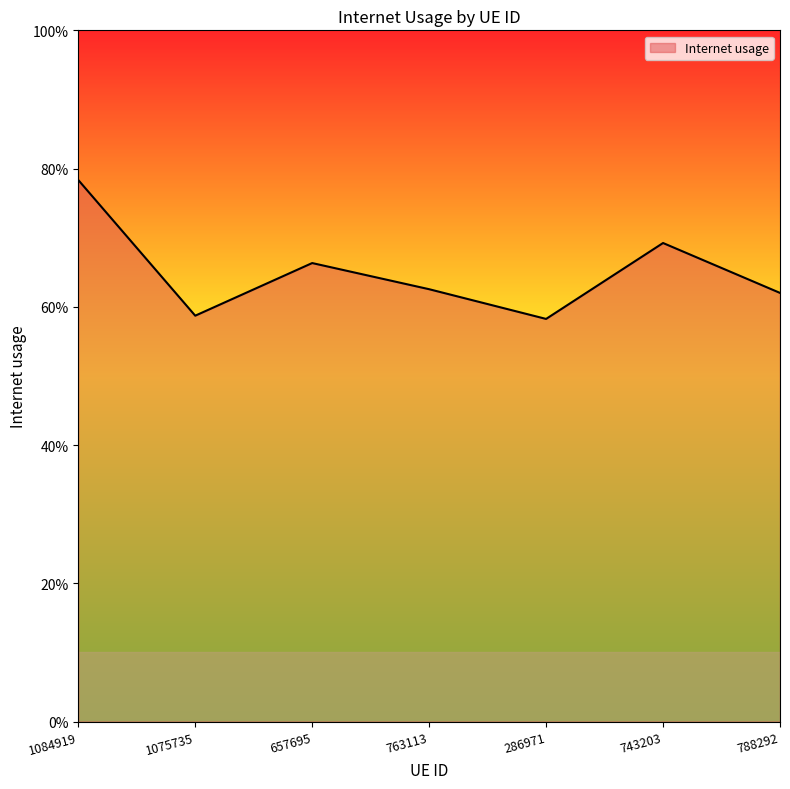

Where is the first local minimum?

1075735